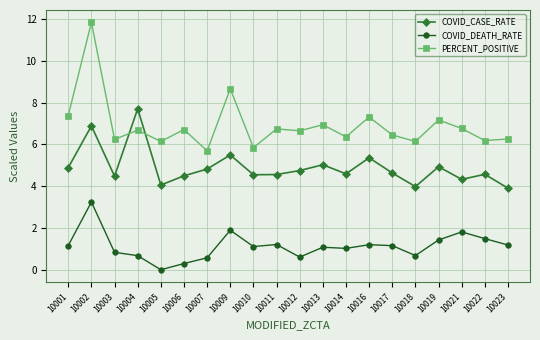

Where is the first local maximum for PERCENT_POSITIVE?

10002